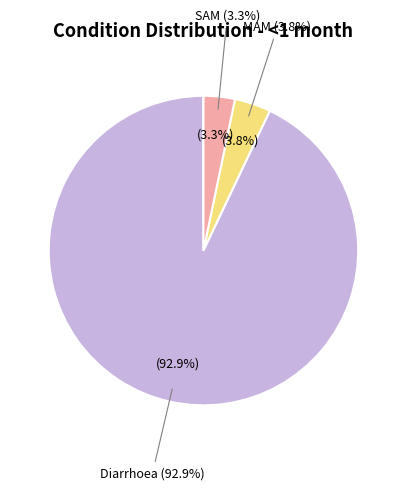

Count the number of slices in the pie.

3